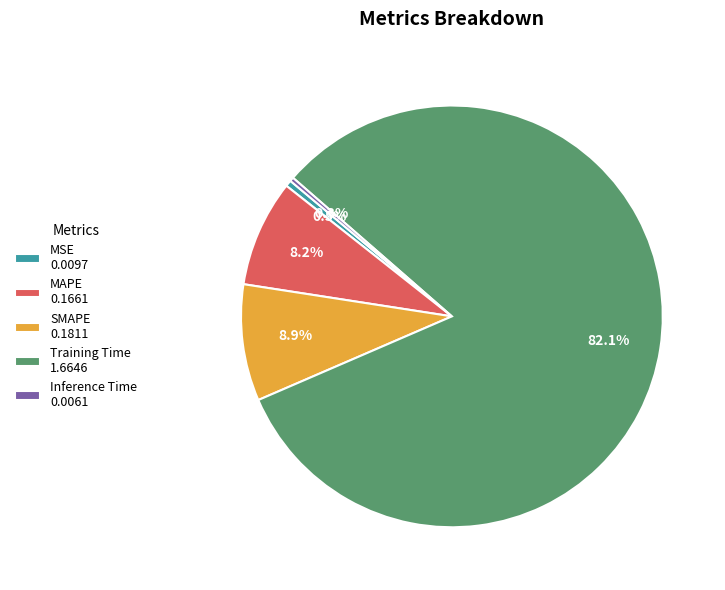

To the nearest percent, what is the difference between the largest and smallest slice percentages?

82%